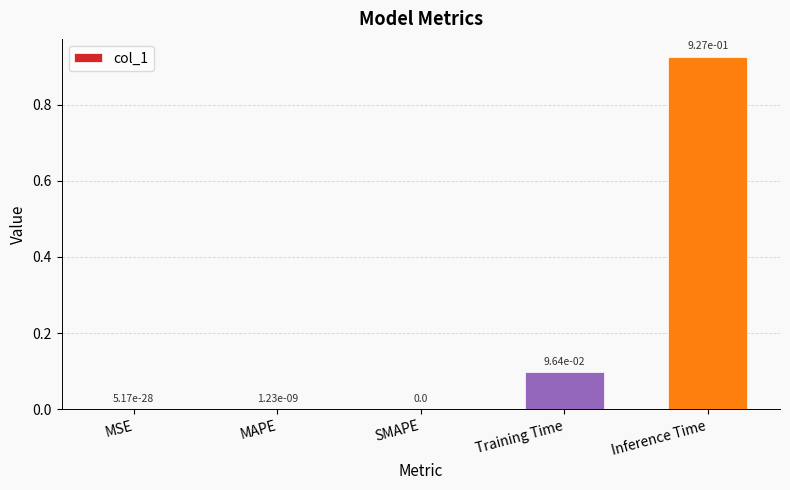

The chart shows a value of 0.0 at MAPE. True or false?

True